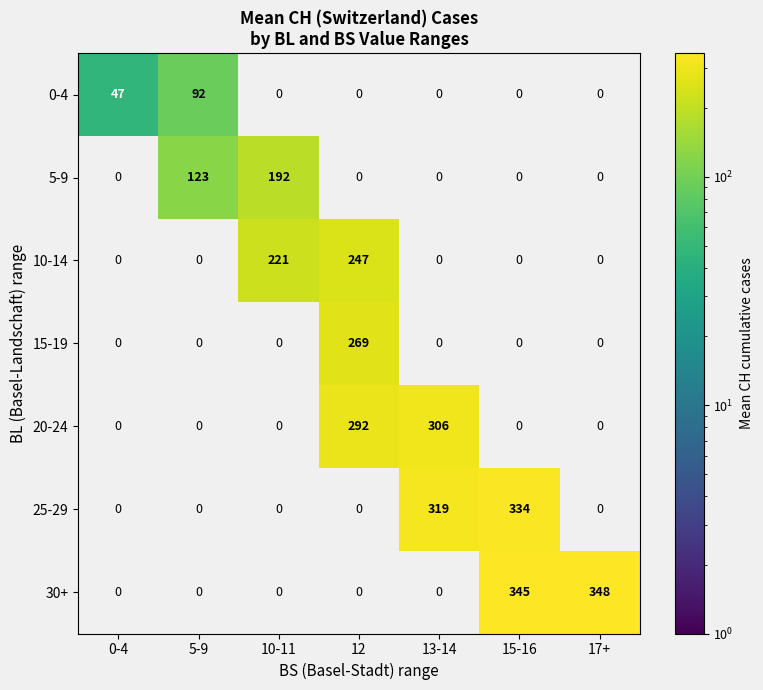

Which category has the highest value across all series?

17+